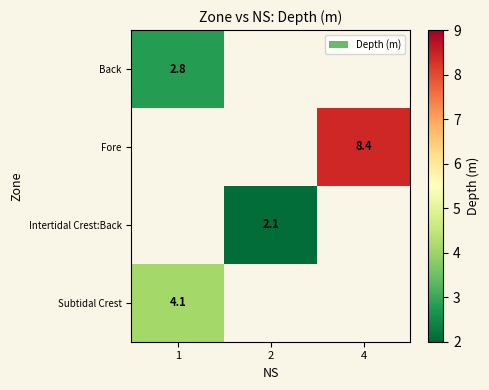

The Subtidal Crest series shows 4.1 at 1. True or false?

True